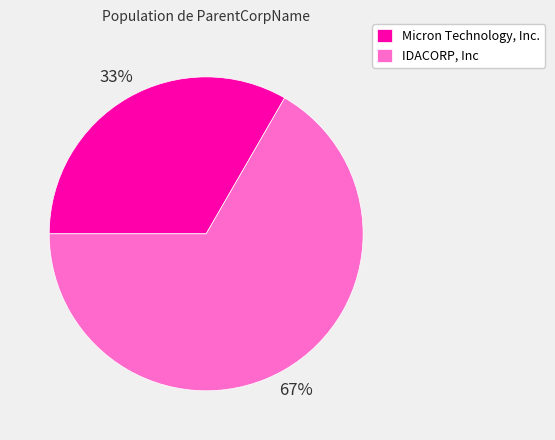

Rank the categories by value from lowest to highest.

Micron Technology, Inc., IDACORP, Inc